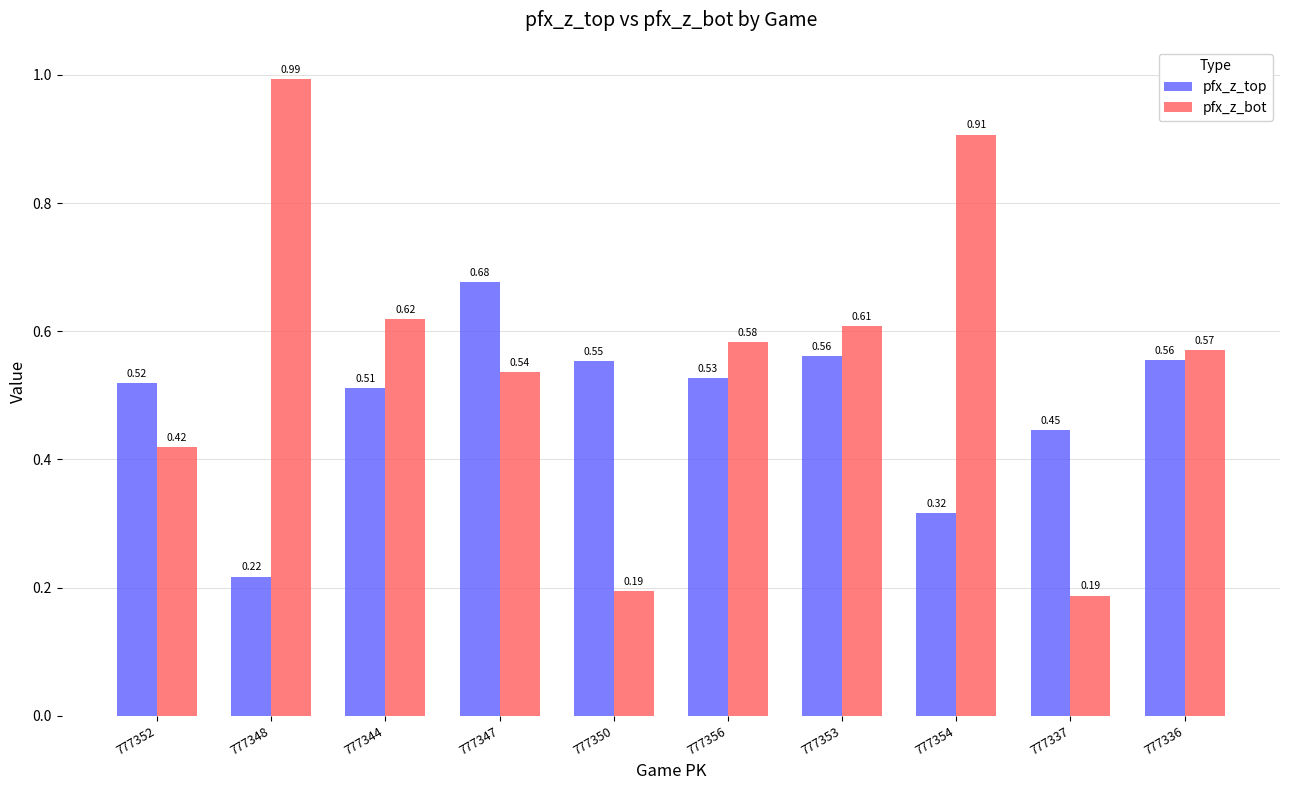

Is the value of pfx_z_bot at 777353 greater than the value of pfx_z_top at 777337?

Yes